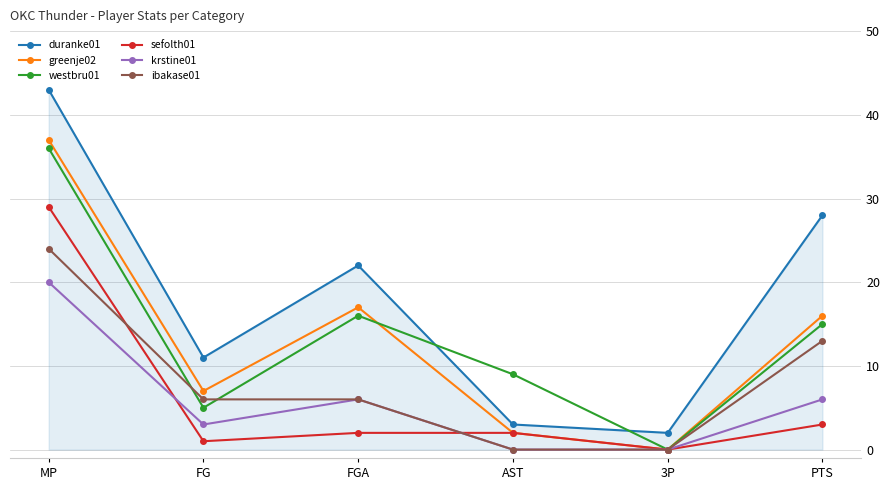

What is the maximum value shown in the chart?

43